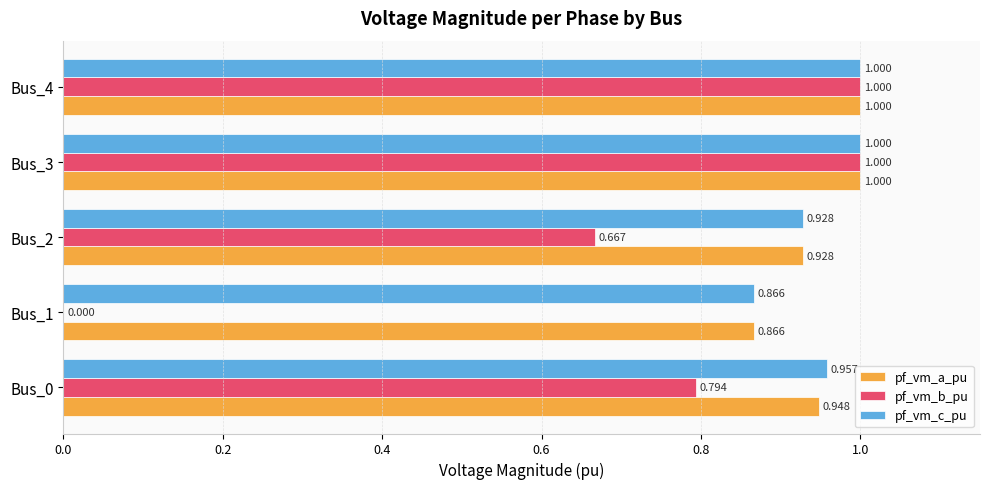

Which series changed the most between Bus_0 and Bus_4?

pf_vm_b_pu